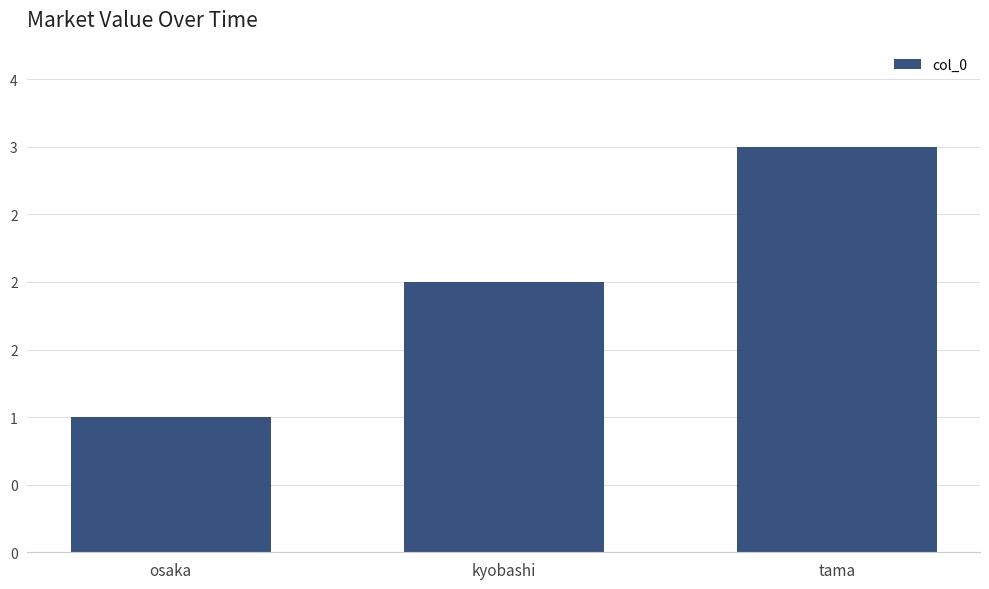

At which label is the value closest to 2?

kyobashi